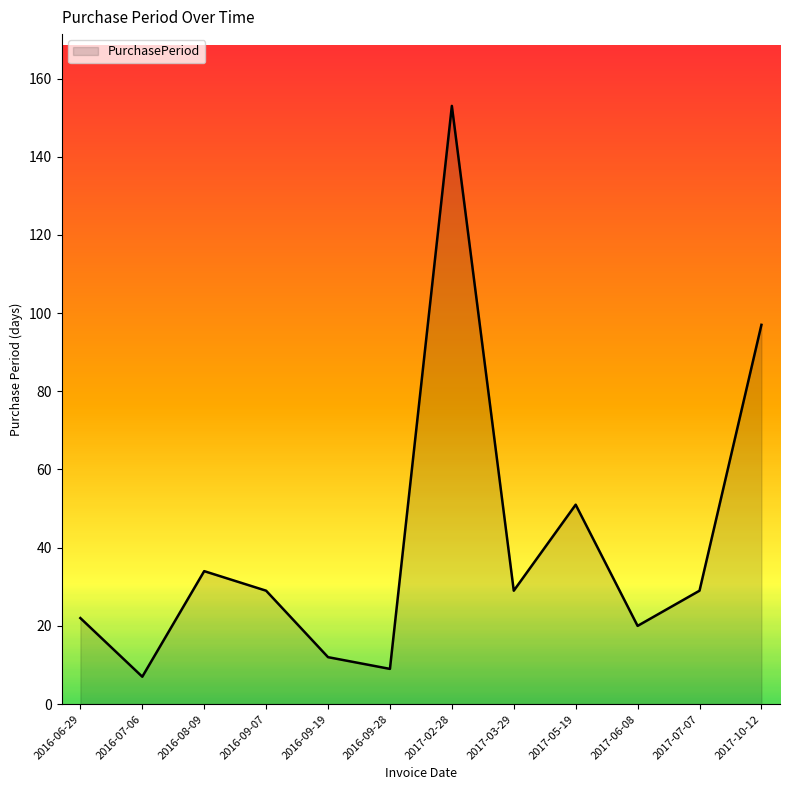

The chart shows a value of 7 at 2016-09-07. True or false?

False